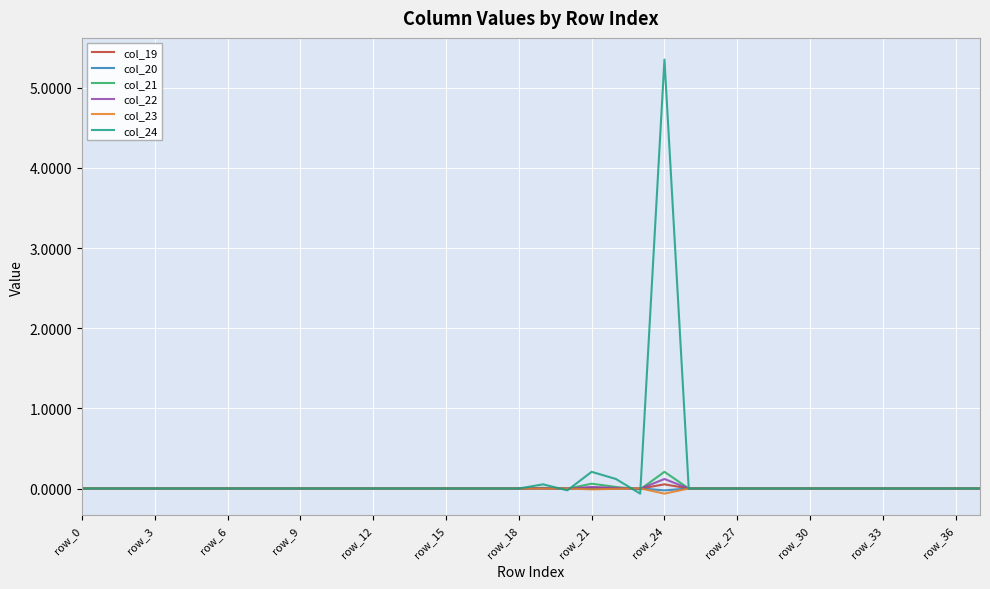

What is the maximum value shown in the chart?

5.4